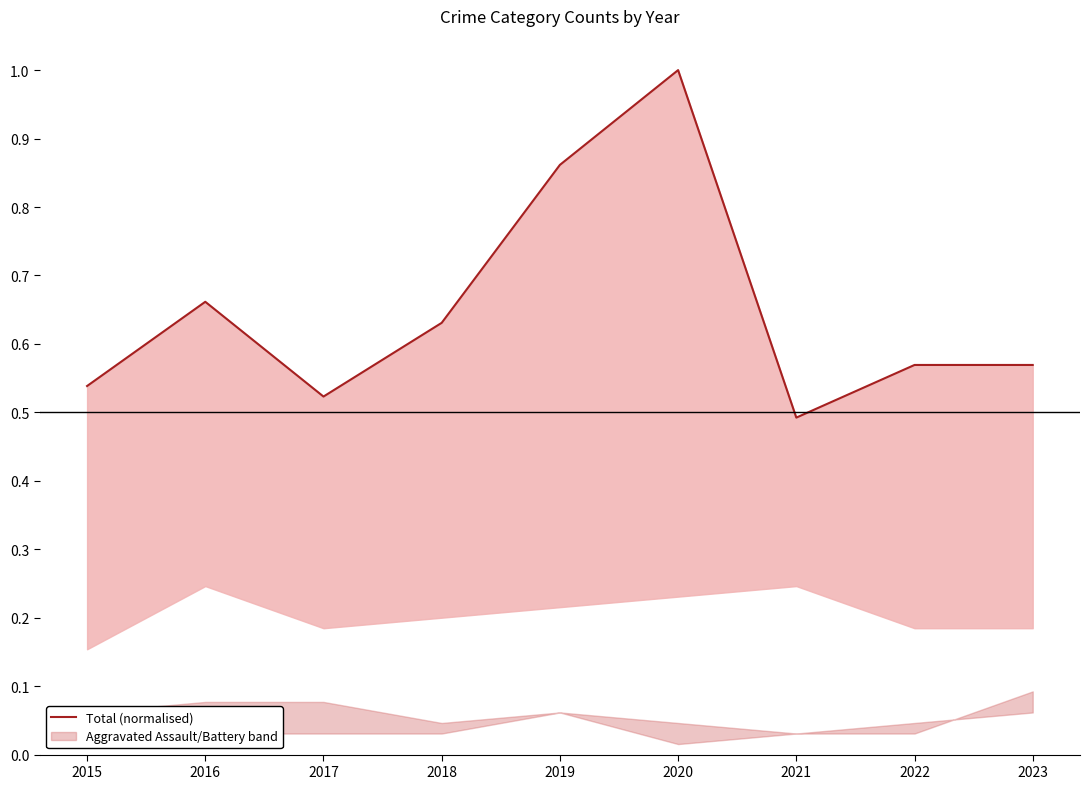

True or false: the data shows 0.7 at 2016.

True